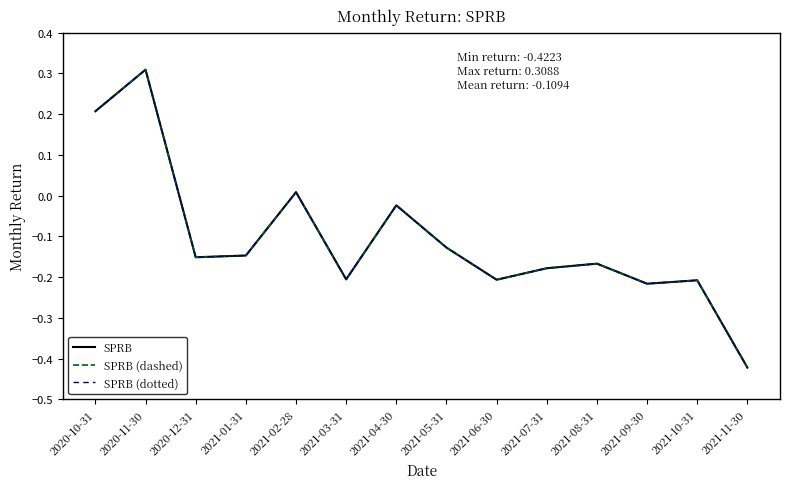

Does the chart display data point markers on the line(s)?

No